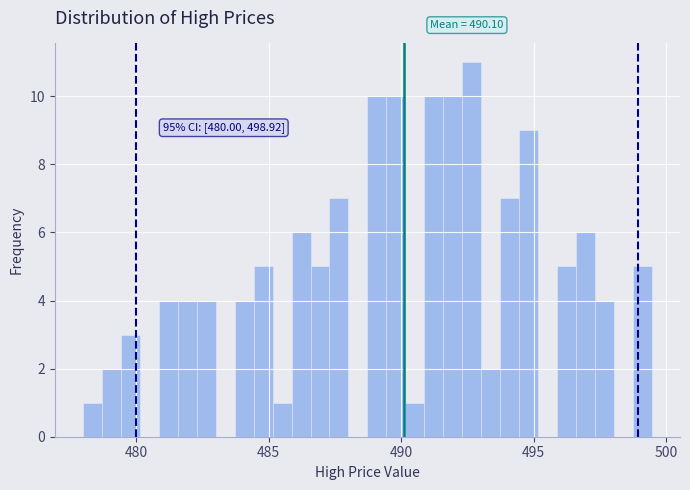

Around what value on the x-axis is the tallest bar? Give the approximate position of its centre, as read against the axis.

492.5